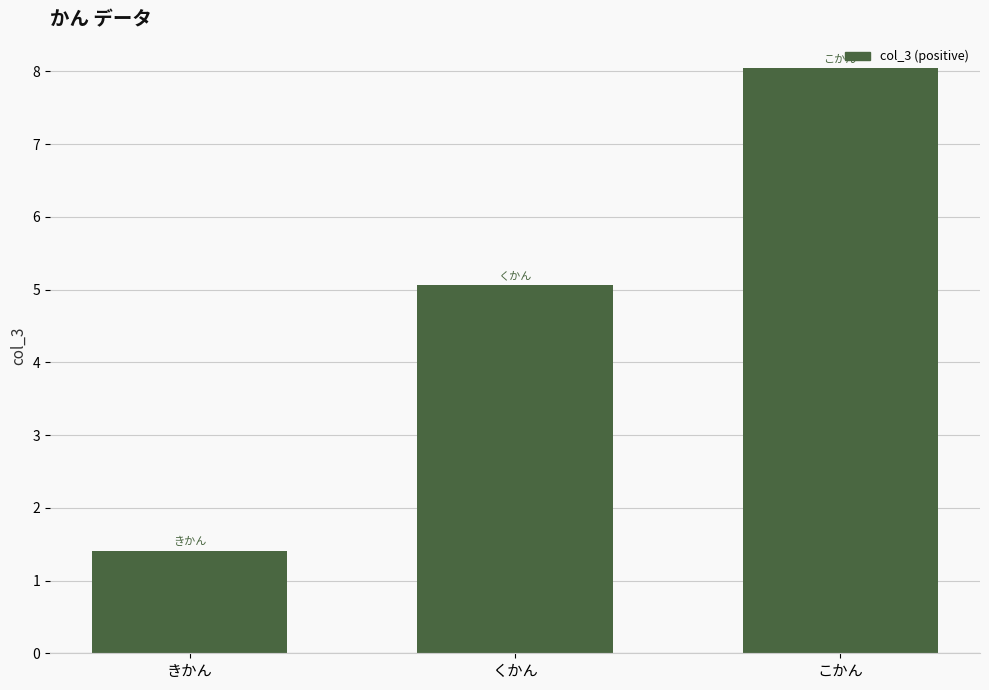

What is the minimum value shown in the chart?

1.4